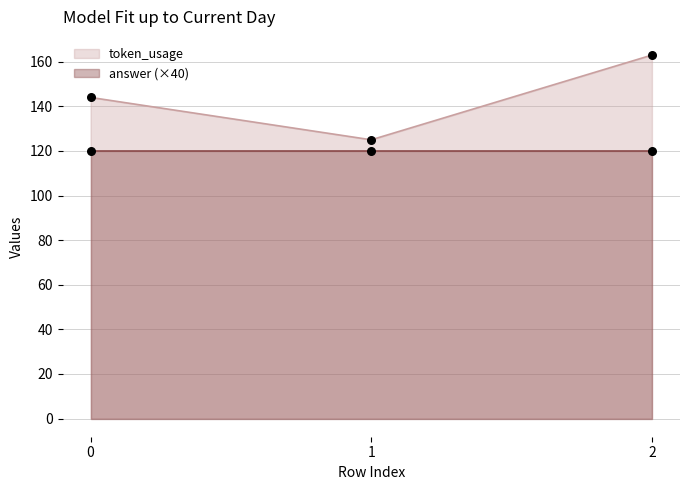

Approximately how many times larger is the value at 0 compared to 2?

0.9